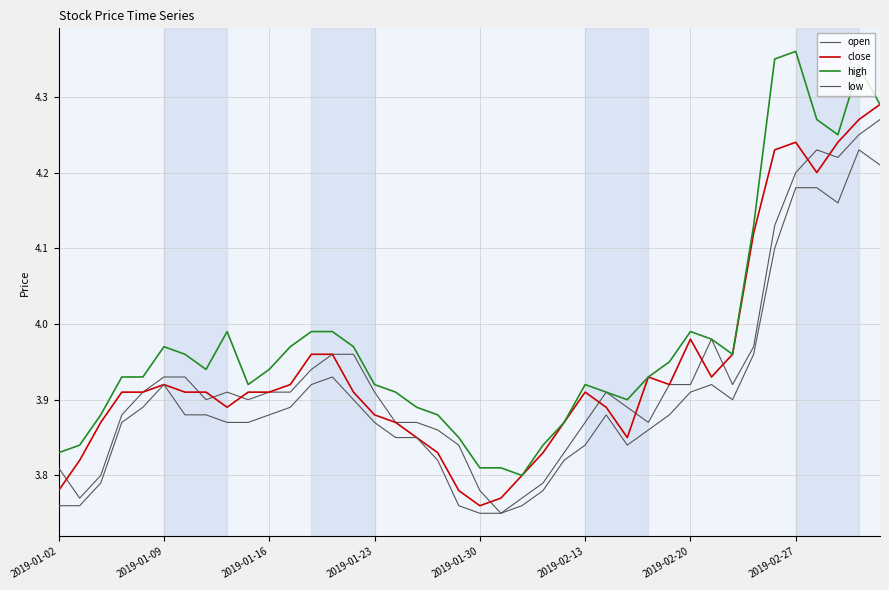

True or false: high and low cross at least once.

False